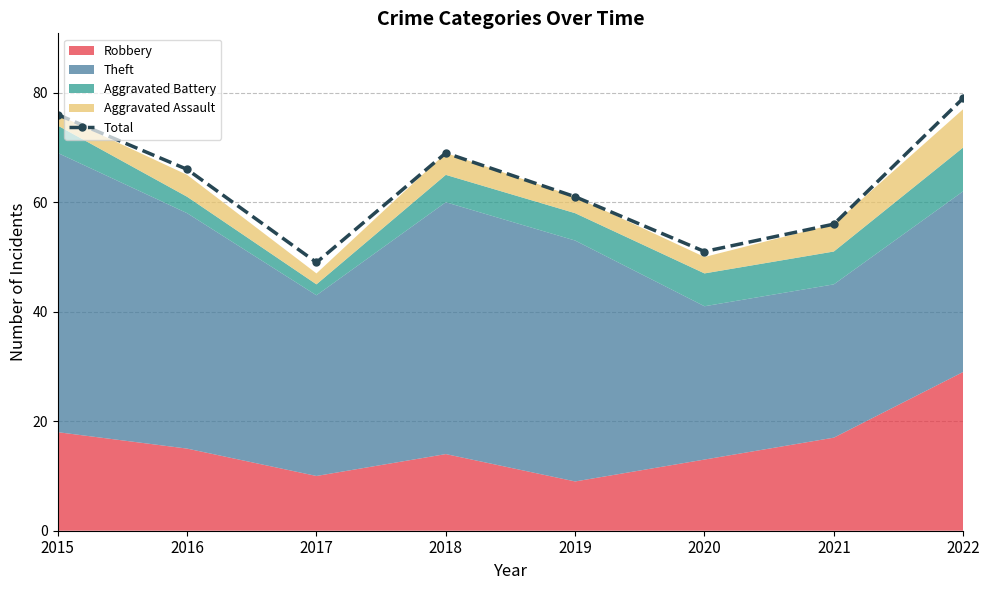

Which has a higher value, 2016 or 2020?

2016